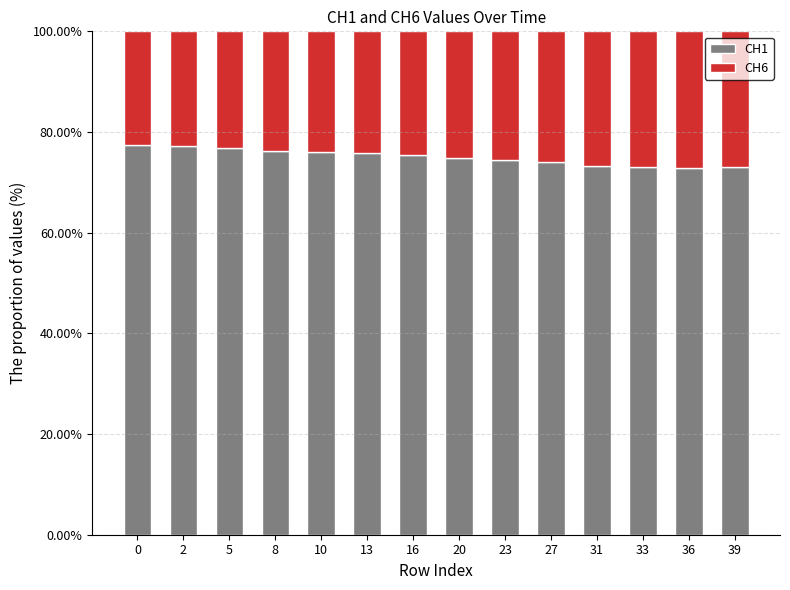

True or false: CH1 has a value of 114.7 at 36.

False